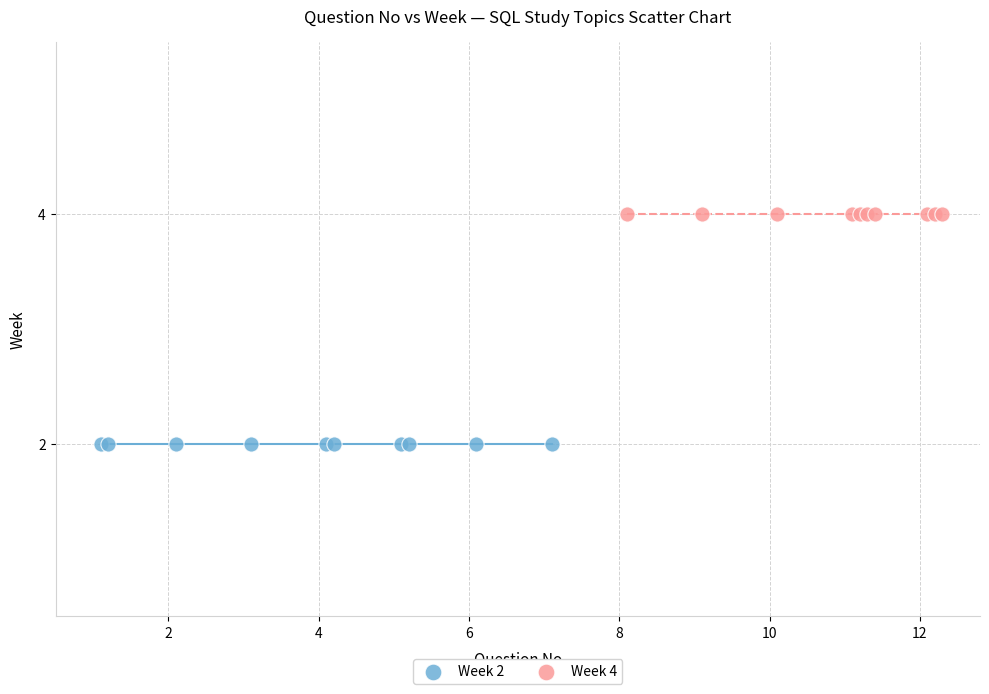

Which series reaches the minimum Y coordinate?

Week 2